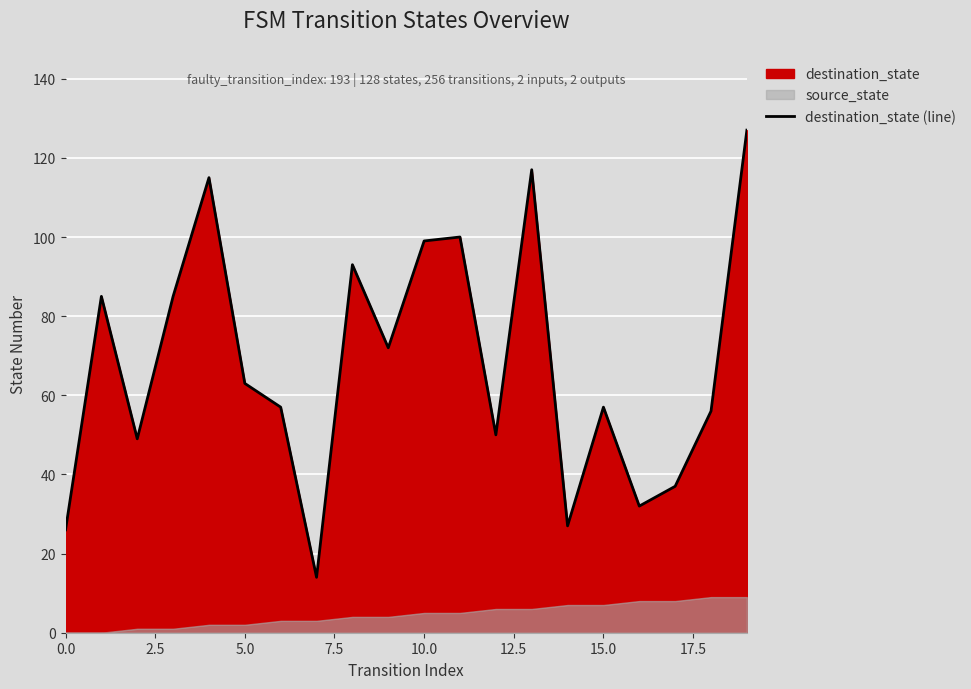

What is the maximum value for destination_state (line)?

127